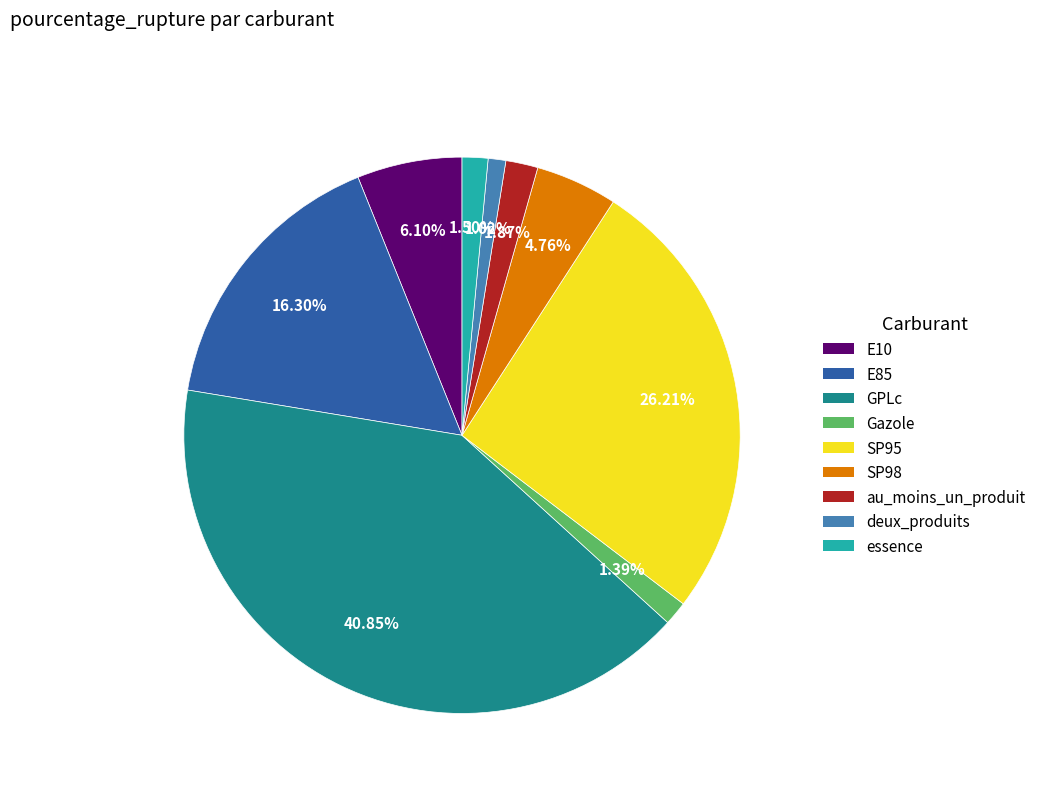

Is there any slice that represents more than half of the pie?

No